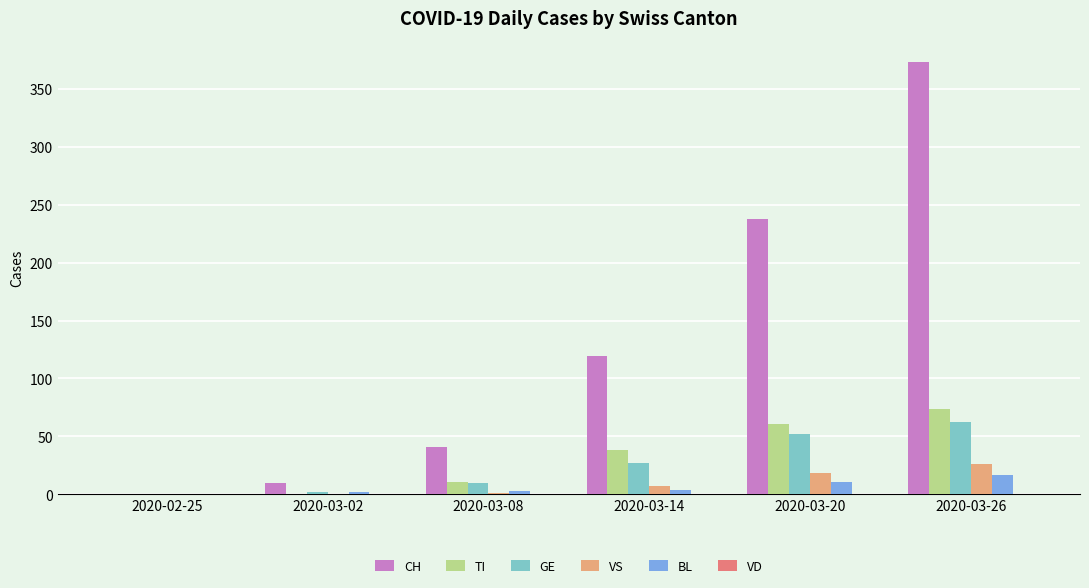

Count the number of categories in the chart.

6